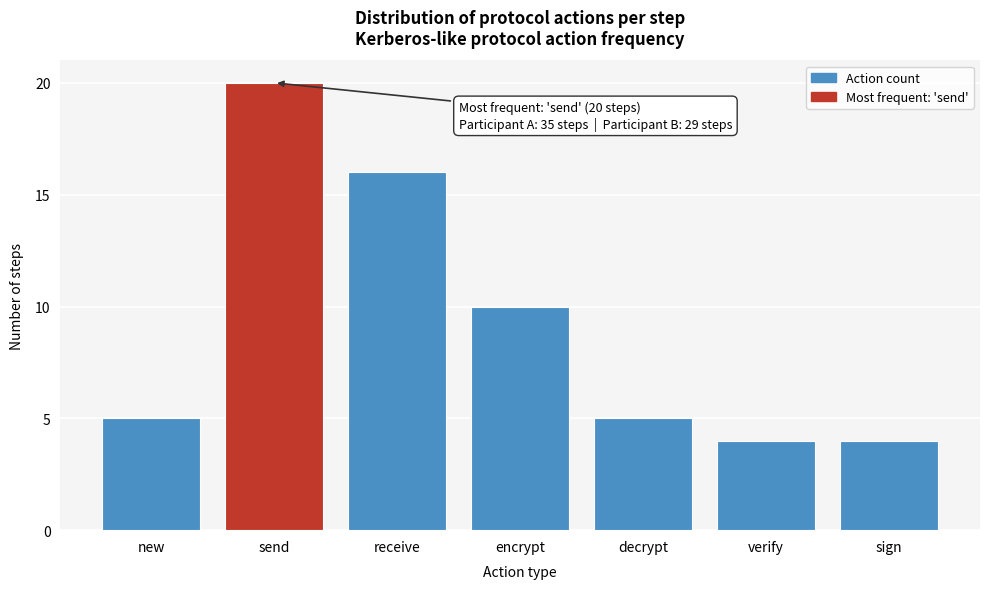

Reading left to right, transcribe all the data shown in this chart.

new=5	send=20	receive=16	encrypt=10	decrypt=5	verify=4	sign=4